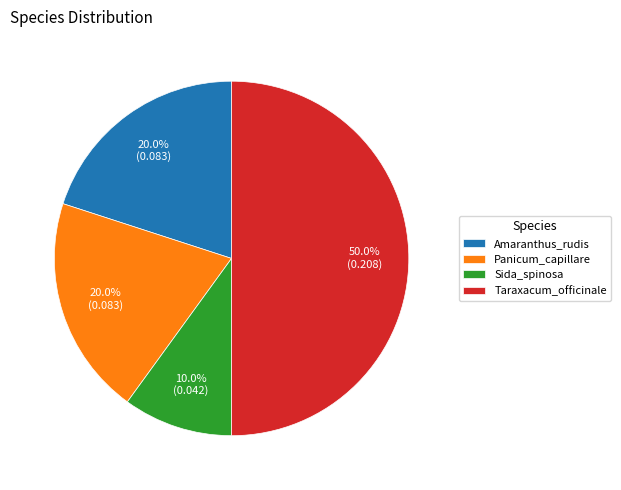

What percentage is the Amaranthus_rudis slice, to the nearest percent?

20%